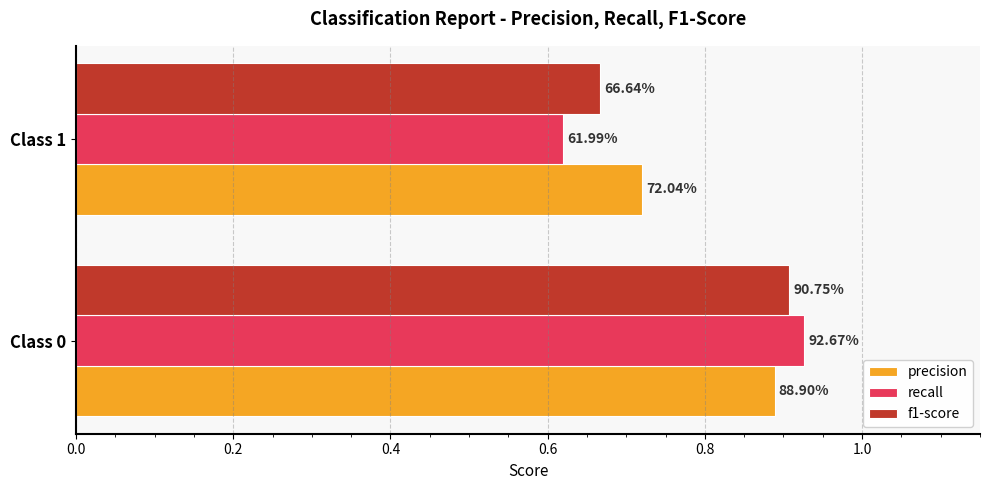

Which series has the widest spread of values?

recall